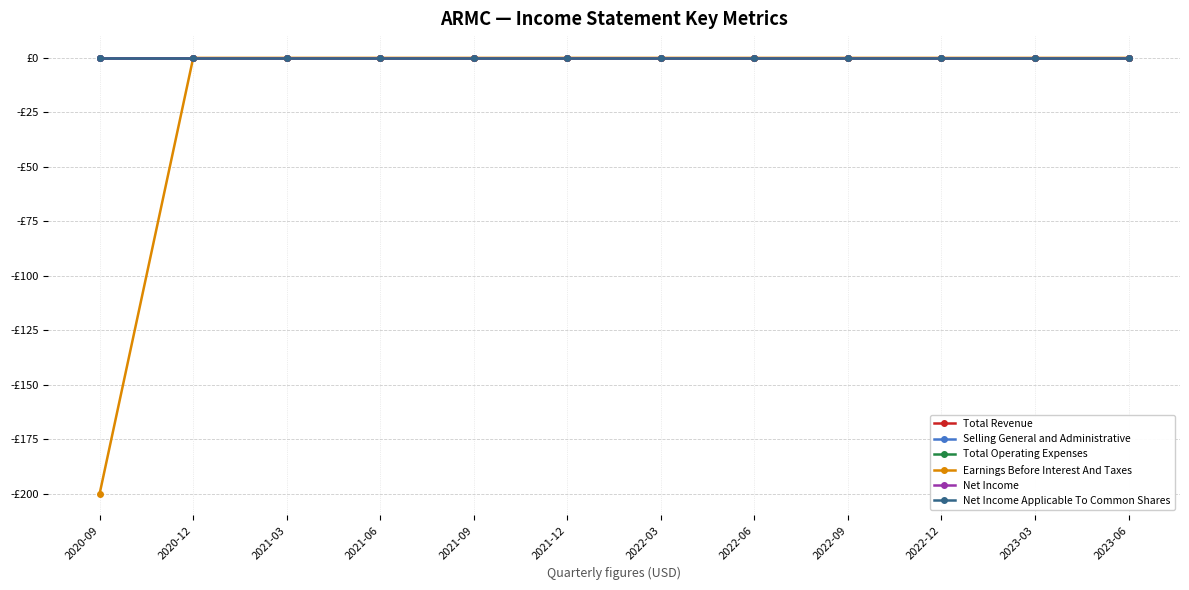

Reading right to left, list all the values displayed in this chart.

Total Revenue: 2023-06=0	2023-03=0	2022-12=0	2022-09=0	2022-06=0	2022-03=0	2021-12=0	2021-09=0	2021-06=0	2021-03=0	2020-12=0	2020-09=0
Selling General and Administrative: 2023-06=0	2023-03=0	2022-12=0	2022-09=0	2022-06=0	2022-03=0	2021-12=0	2021-09=0	2021-06=0	2021-03=0	2020-12=0	2020-09=0
Total Operating Expenses: 2023-06=0	2023-03=0	2022-12=0	2022-09=0	2022-06=0	2022-03=0	2021-12=0	2021-09=0	2021-06=0	2021-03=0	2020-12=0	2020-09=0
Earnings Before Interest And Taxes: 2023-06=0	2023-03=0	2022-12=0	2022-09=0	2022-06=0	2022-03=0	2021-12=0	2021-09=0	2021-06=0	2021-03=0	2020-12=0	2020-09=-200
Net Income: 2023-06=0	2023-03=0	2022-12=0	2022-09=0	2022-06=0	2022-03=0	2021-12=0	2021-09=0	2021-06=0	2021-03=0	2020-12=0	2020-09=0
Net Income Applicable To Common Shares: 2023-06=0	2023-03=0	2022-12=0	2022-09=0	2022-06=0	2022-03=0	2021-12=0	2021-09=0	2021-06=0	2021-03=0	2020-12=0	2020-09=0